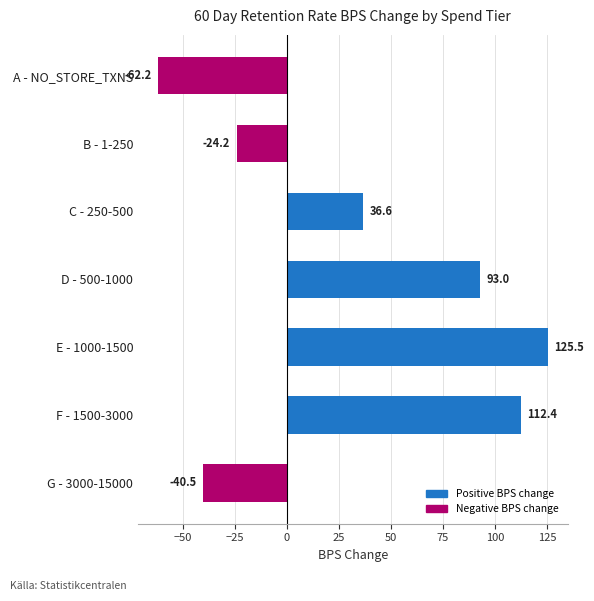

The value at F - 1500-3000 is 112.4. True or false?

True